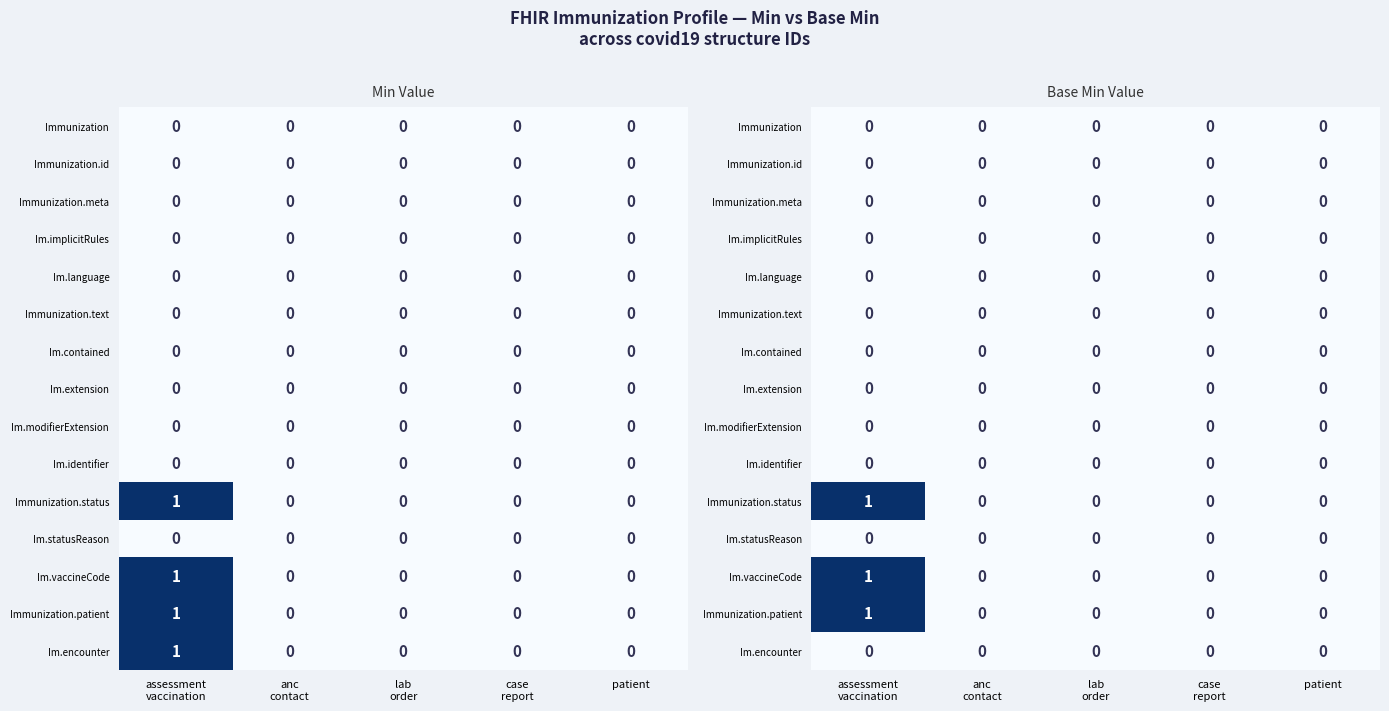

Rank the series at lab order from lowest to highest value.

Immunization, Immunization.id, Immunization.meta, Im.implicitRules, Im.language, Immunization.text, Im.contained, Im.extension, Im.modifierExtension, Im.identifier, Immunization.status, Im.statusReason, Im.vaccineCode, Immunization.patient, Im.encounter